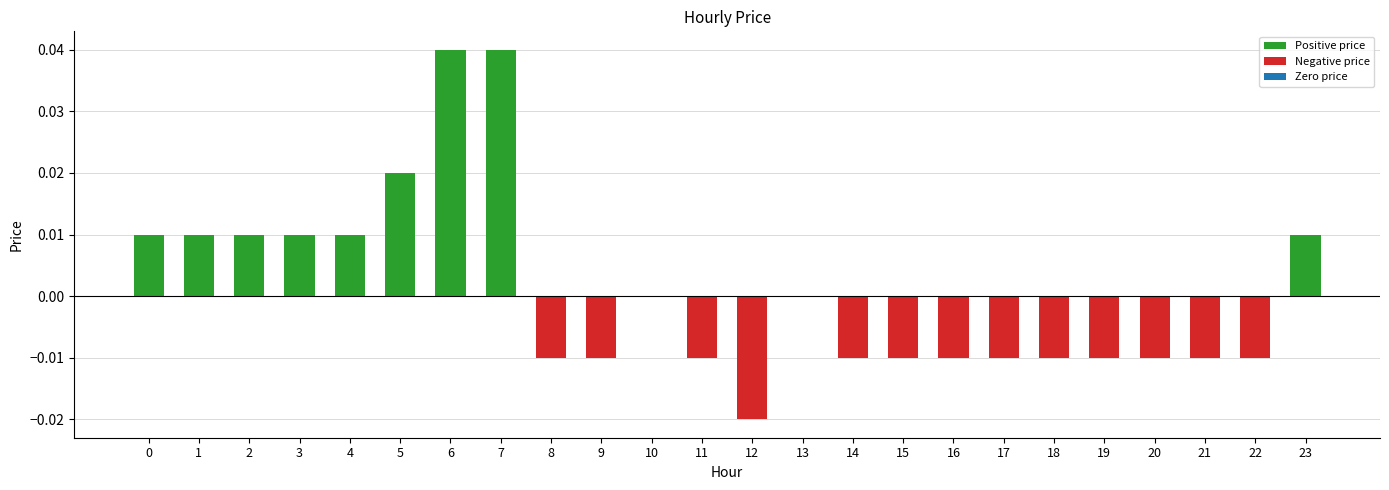

Is it true that the value at 19 is -0.0?

False